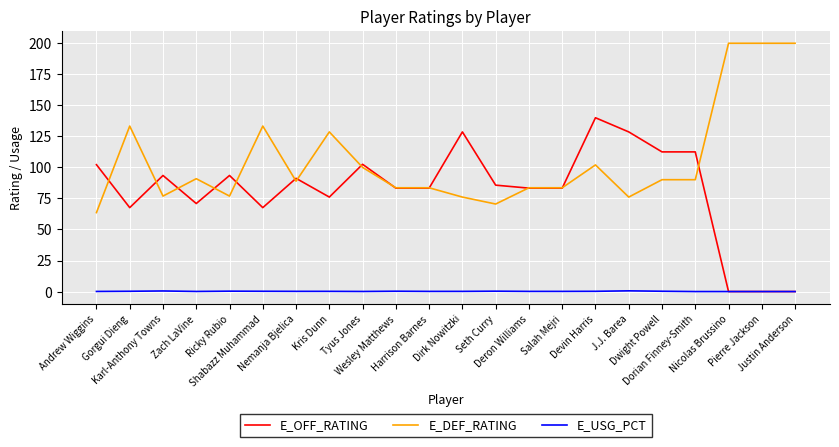

True or false: E_OFF_RATING has a value of 93.5 at Karl-Anthony Towns.

True